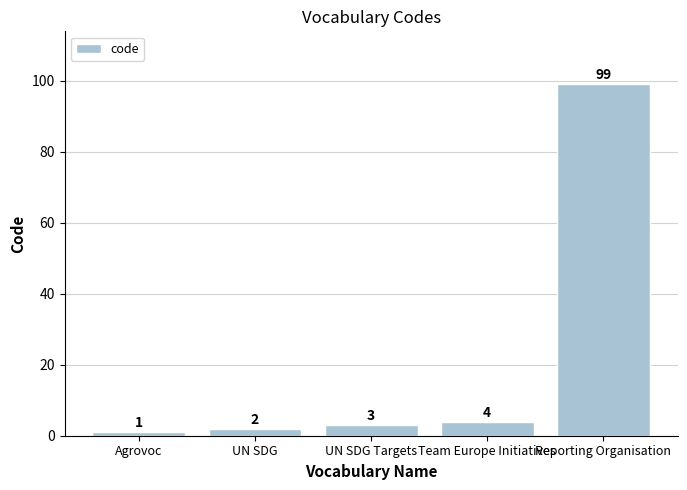

What is the difference between the maximum and minimum values?

98